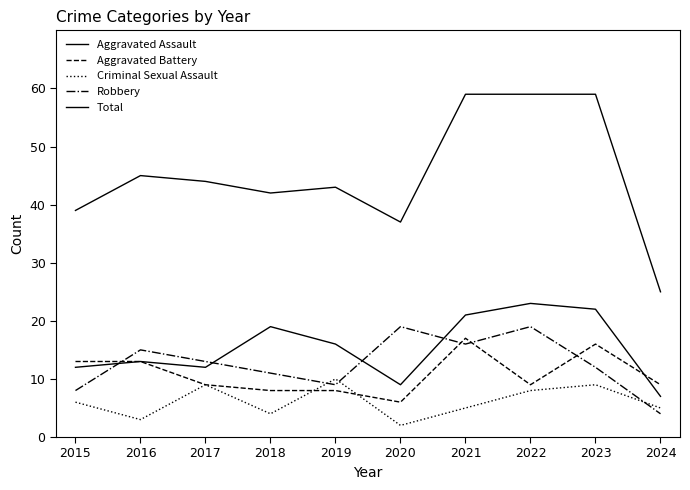

Does the chart display data point markers on the line(s)?

No